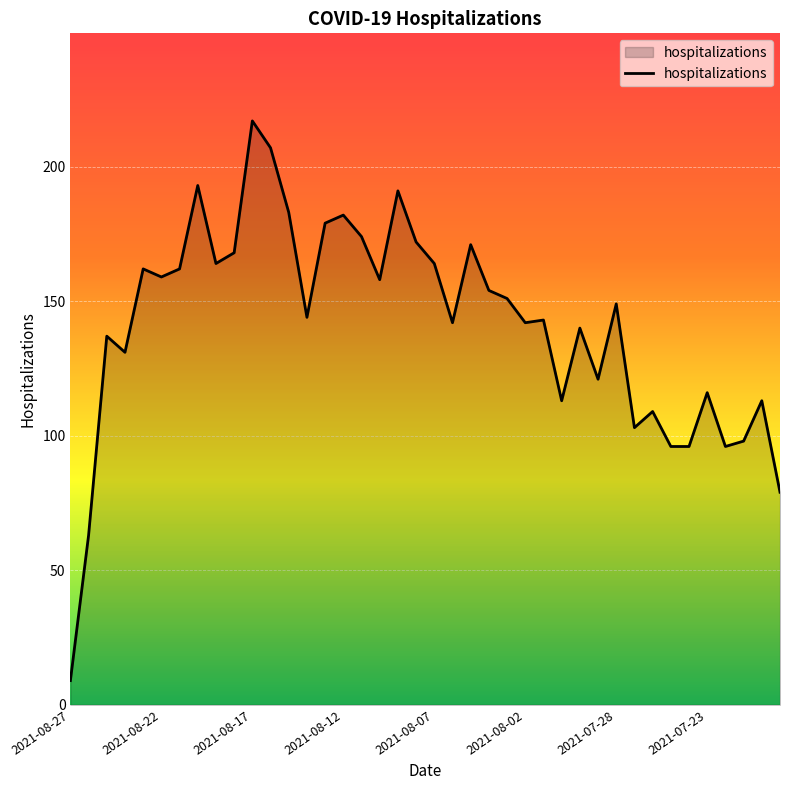

What is the maximum value shown in the chart?

217